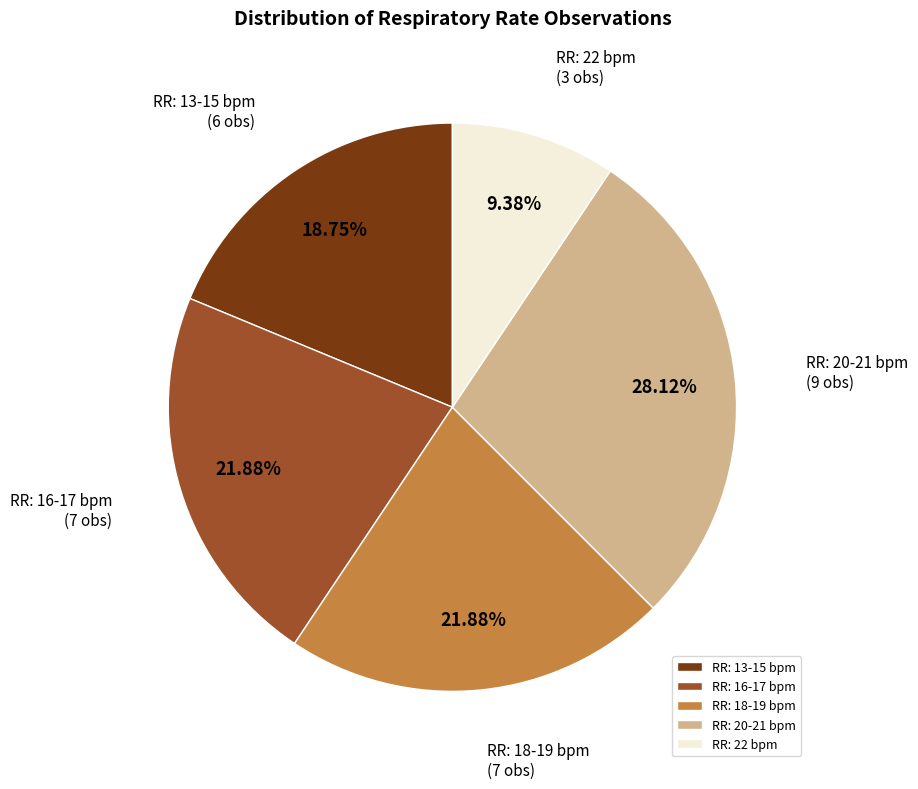

Approximately how many times larger is the value at RR: 16-17 bpm compared to RR: 18-19 bpm?

1.0